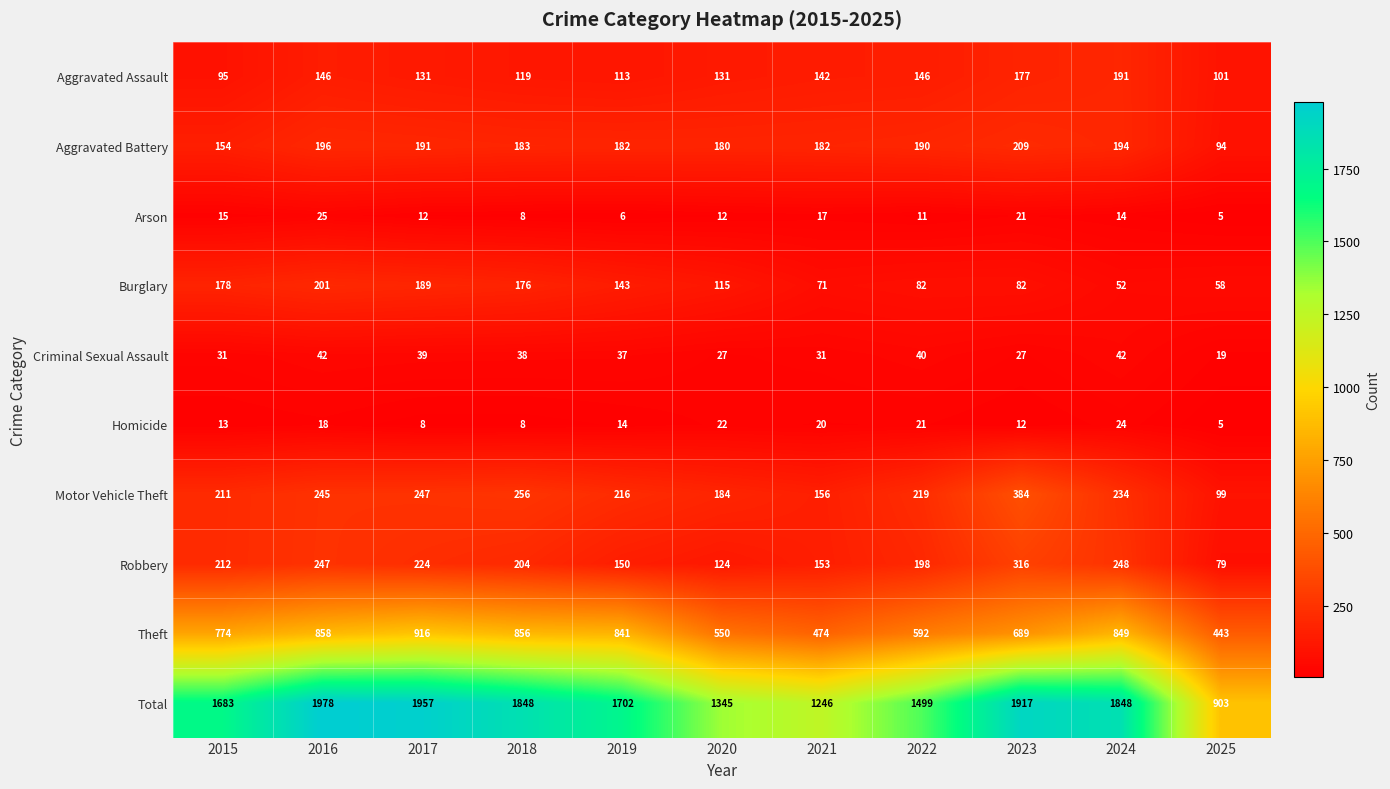

At how many categories does at least one series exceed 5?

11